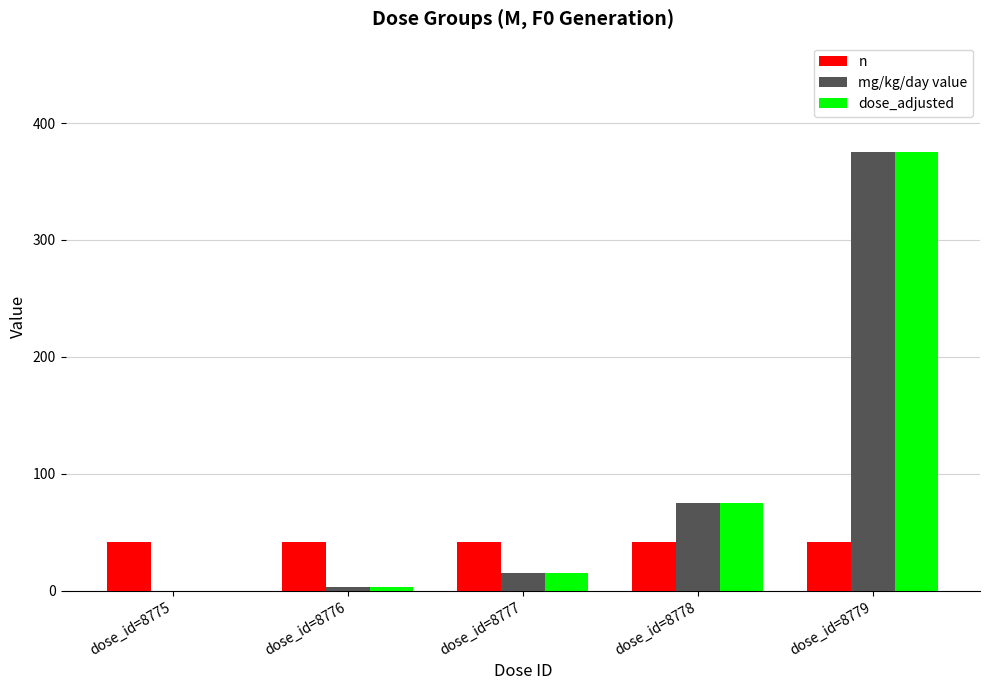

Is the value of n at dose_id=8776 greater than the value of dose_adjusted at dose_id=8779?

No